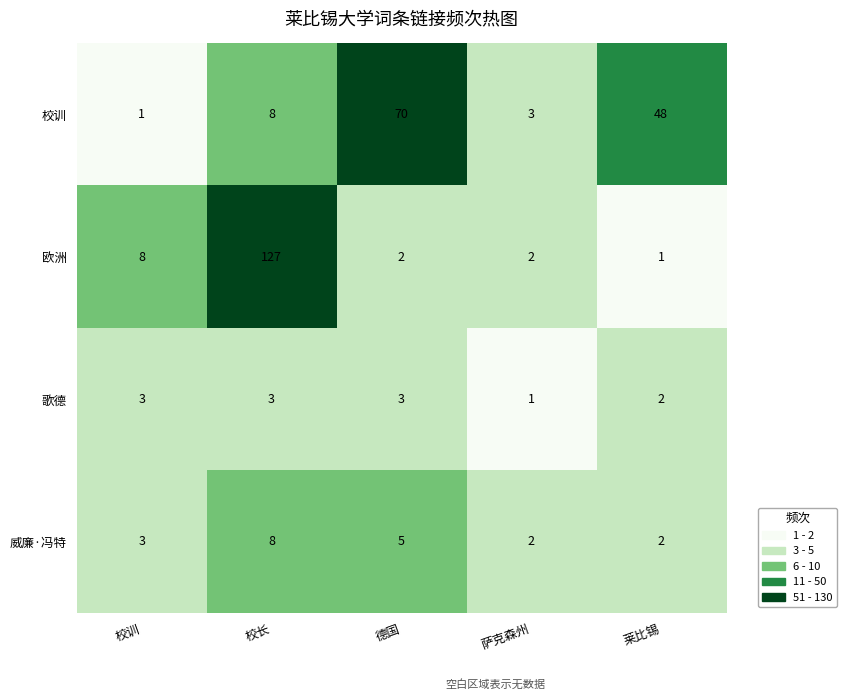

Rank the series by their maximum value, from lowest to highest.

歌德, 威廉·冯特, 校训, 欧洲